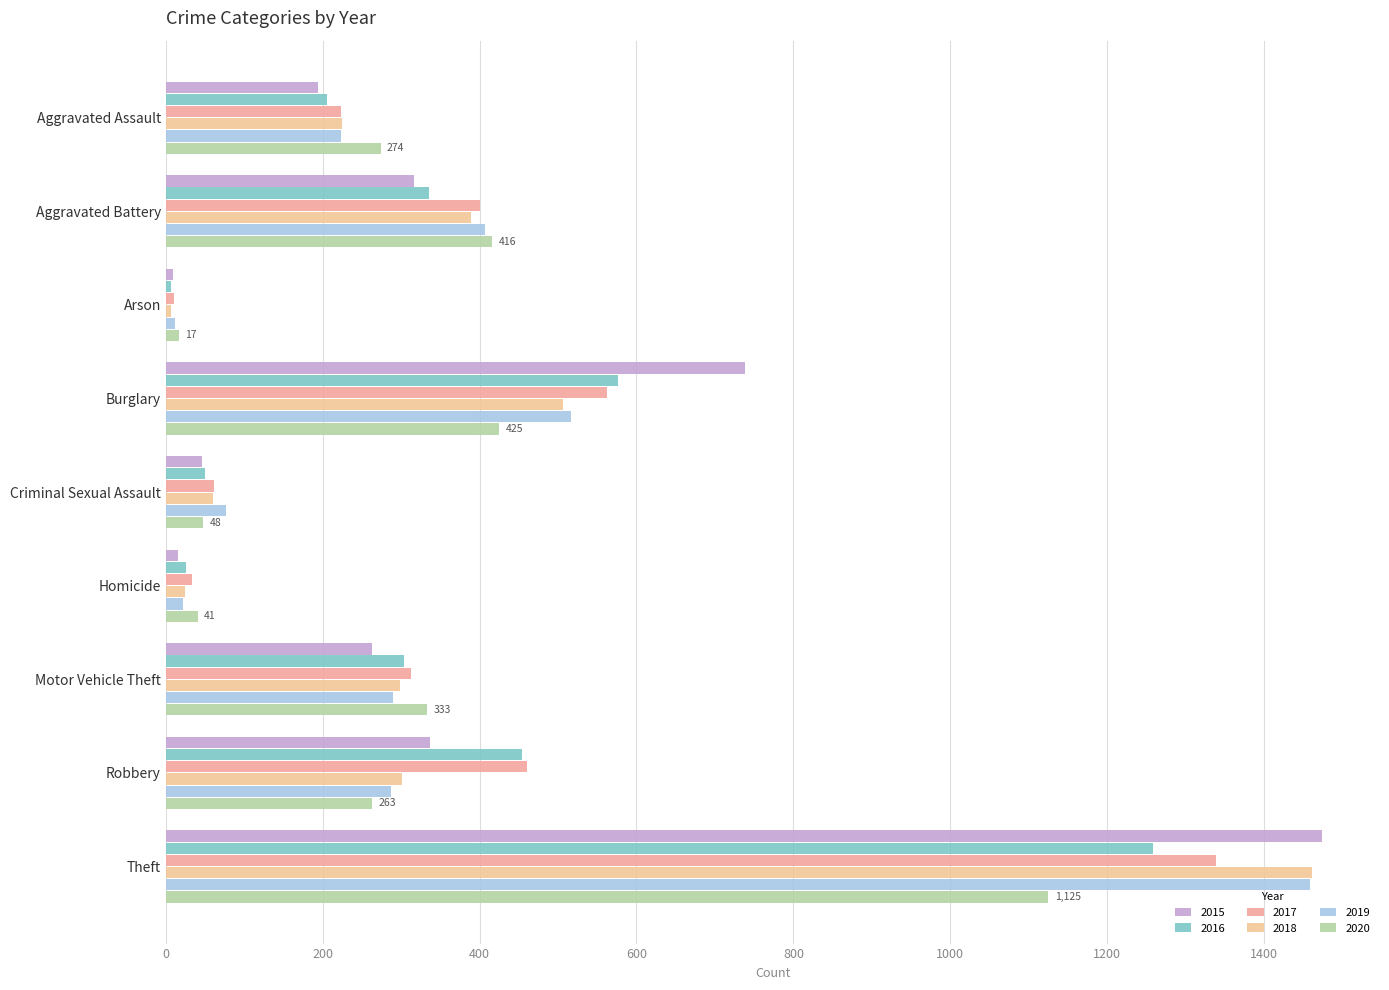

The 2016 series shows 336 at Aggravated Battery. True or false?

True